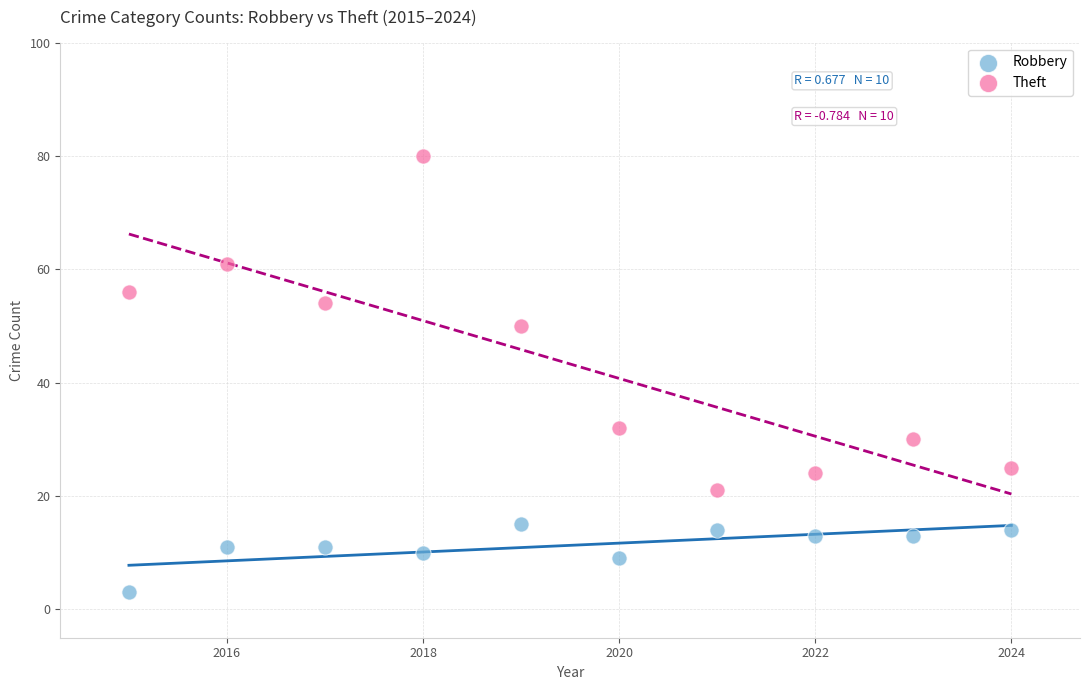

Which series has the widest spread of Y values?

Theft